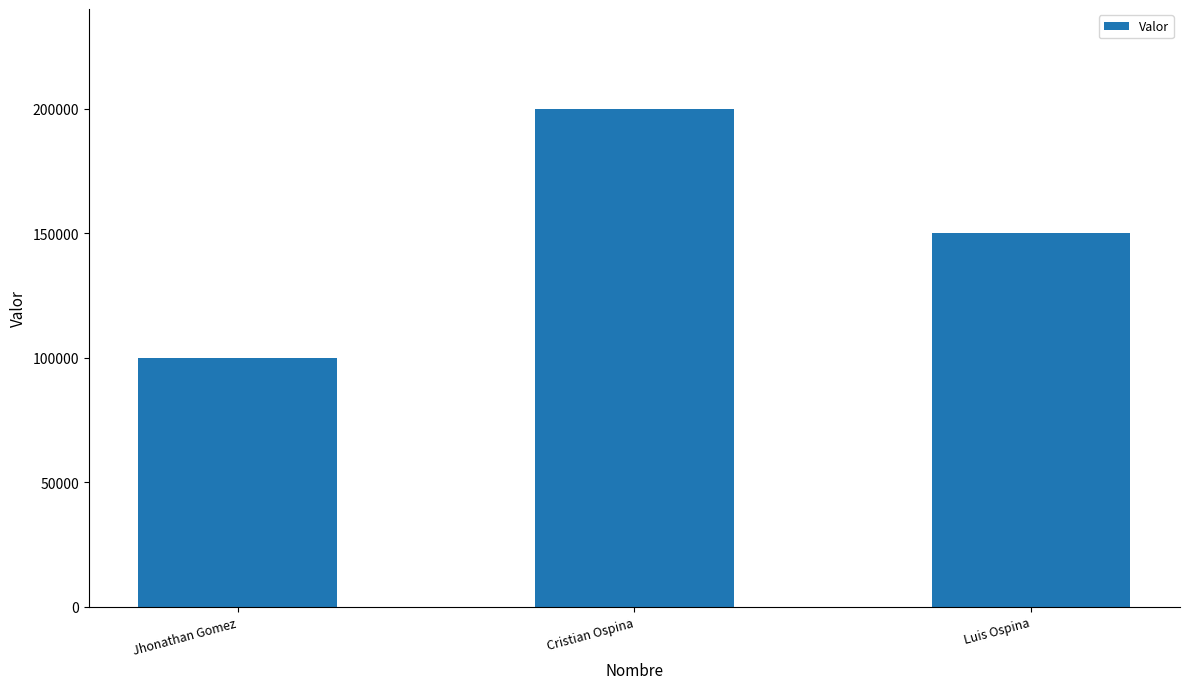

What is the average value?

150000